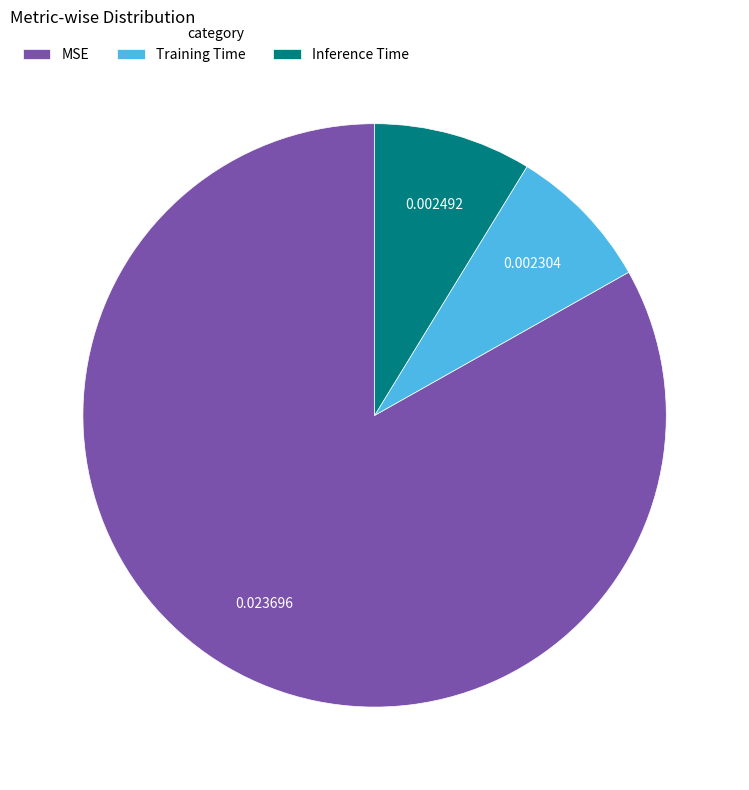

Is there a majority slice in this chart?

Yes